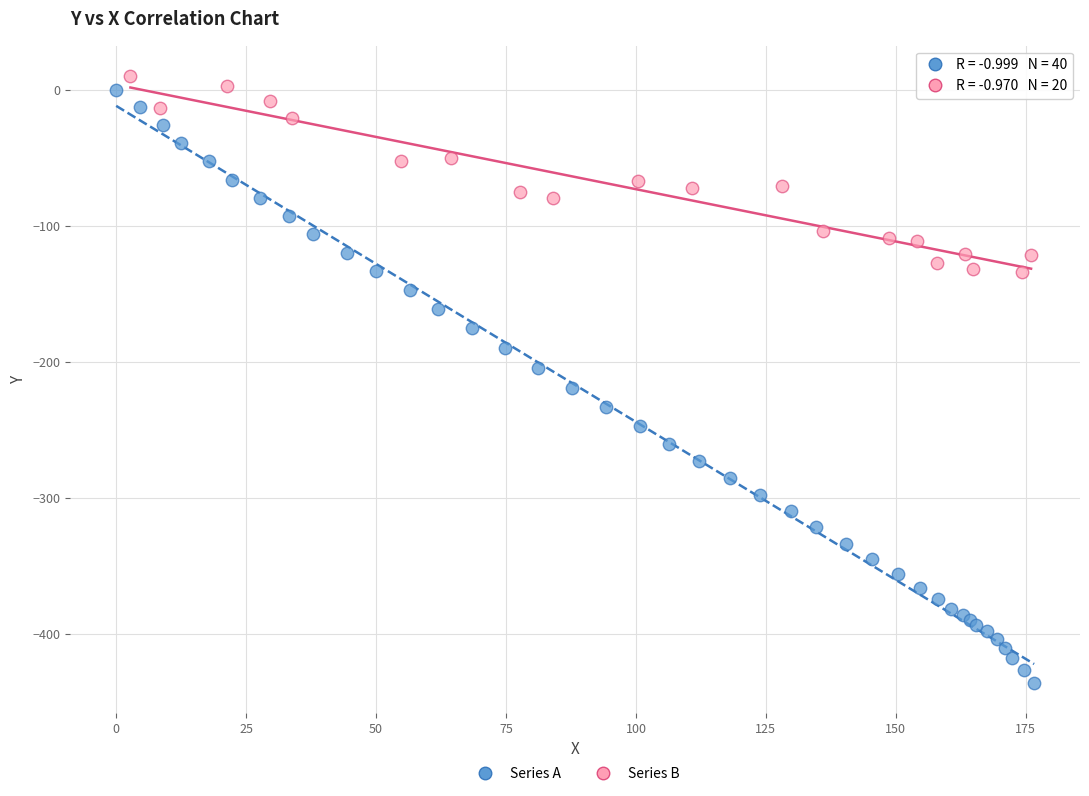

Which series contains the lowest Y value?

Series A